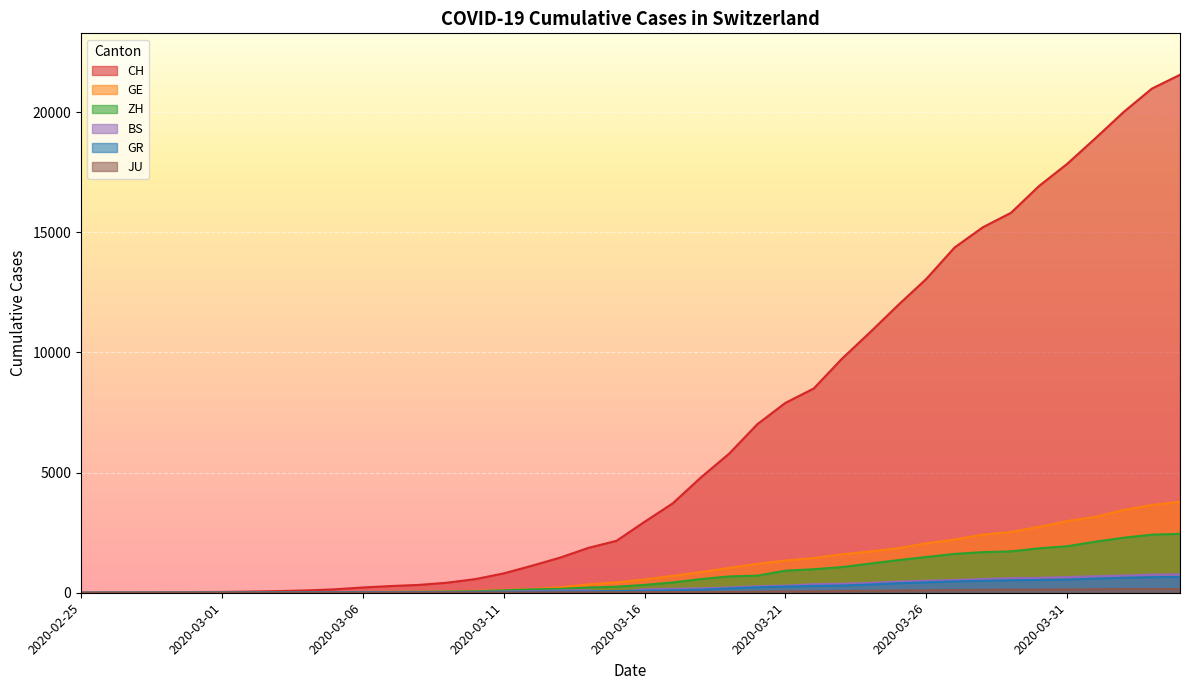

What position from the right is 2020-03-31?

5